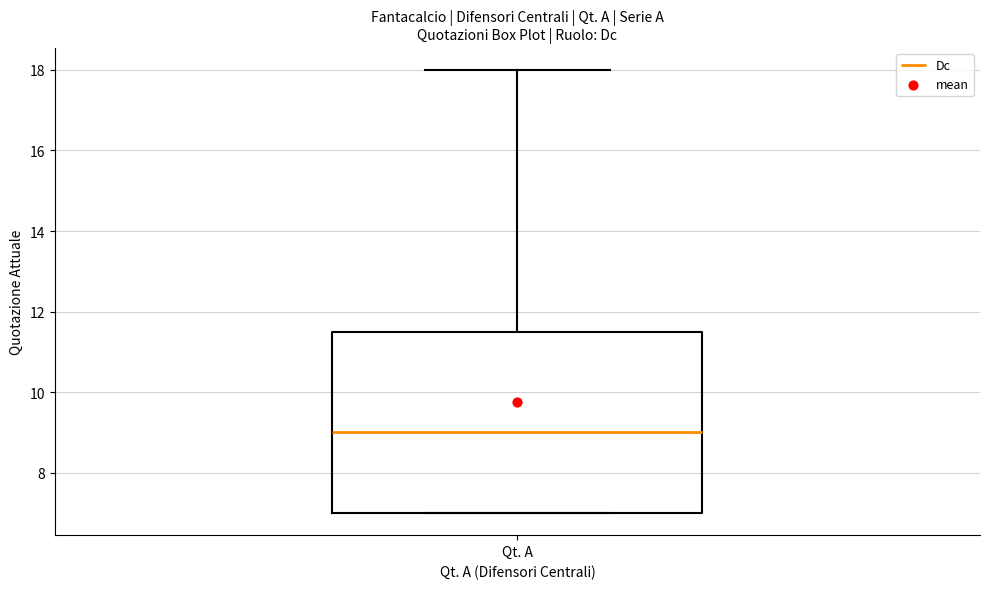

Transcribe this box plot: give where the median line is, the range the box spans, and where the two whiskers end, as read against the y-axis. The values are not printed on the chart, so give them approximately, as read against the axis.

median 9.0, box 7.0 to 11.6, whiskers 7.0 to 18.0